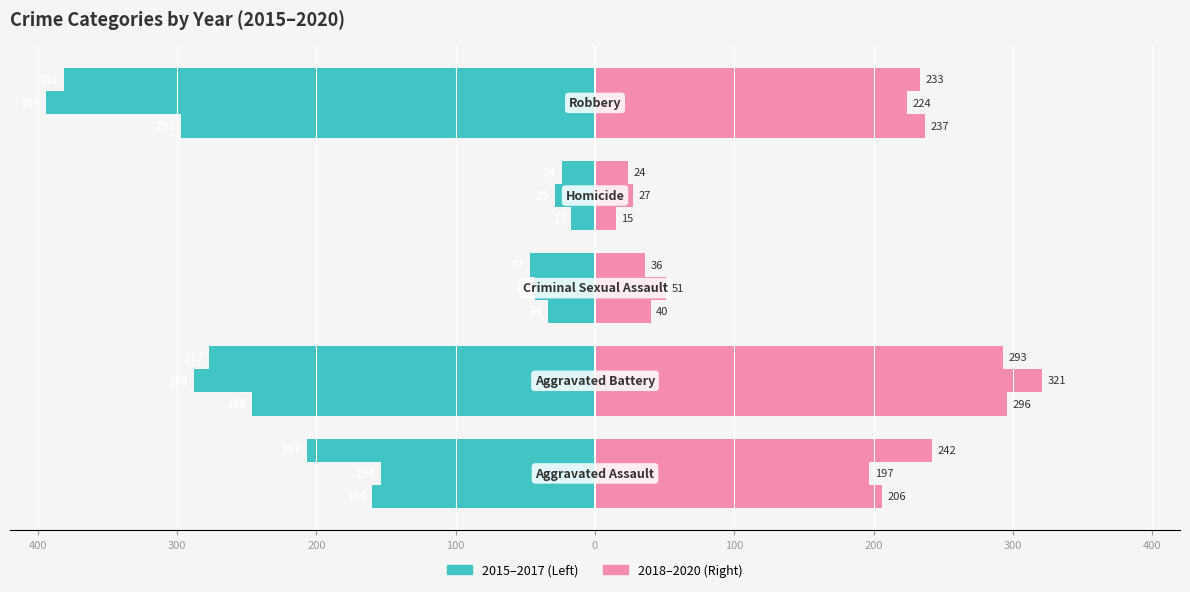

Between Robbery and Aggravated Battery, which is larger?

Aggravated Battery